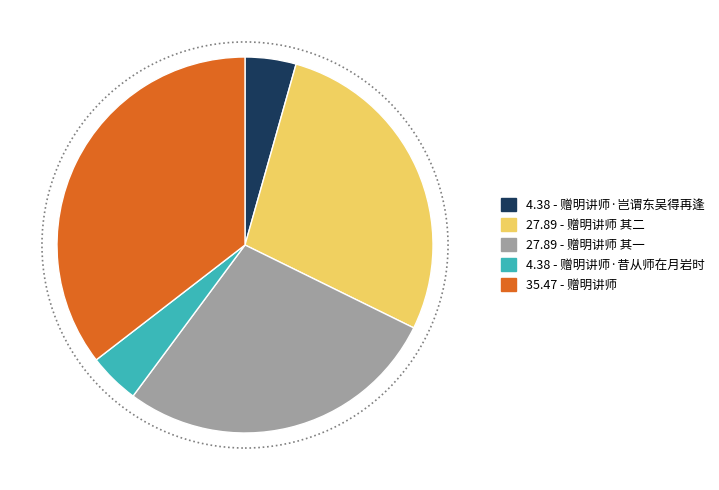

Is there any slice that represents more than half of the pie?

No